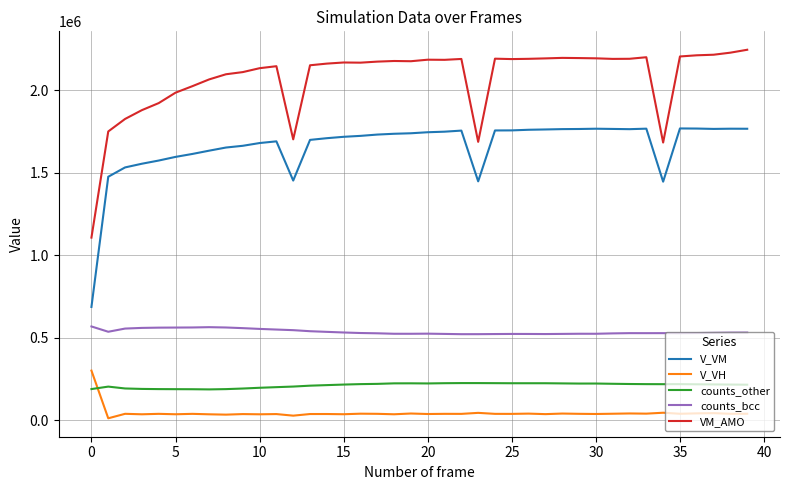

How many lines are shown in the chart?

5